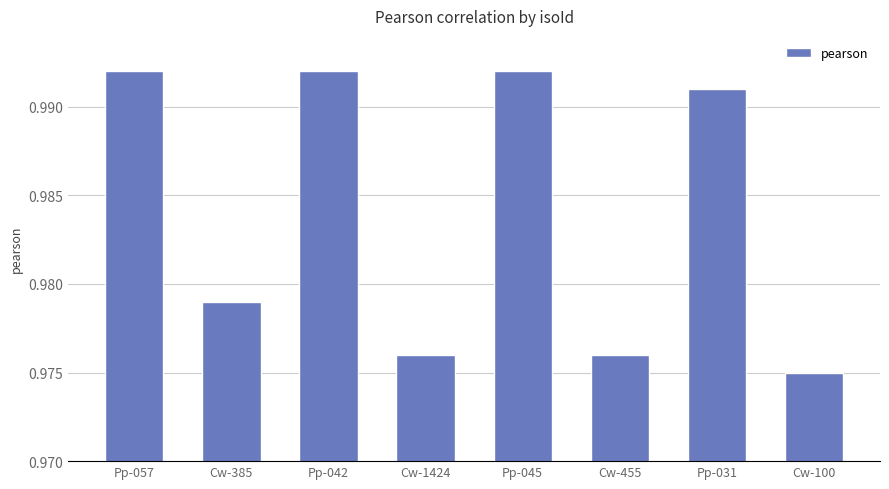

How many data points does each series have?

8